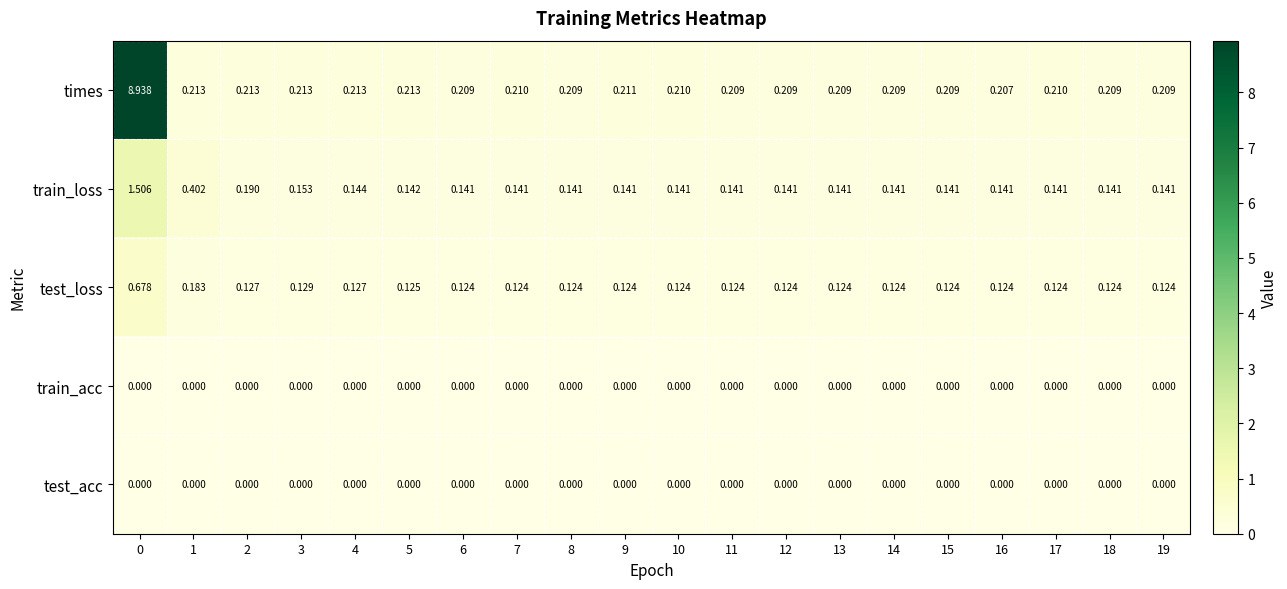

Is the value of test_acc at 0 greater than the value of times at 10?

No